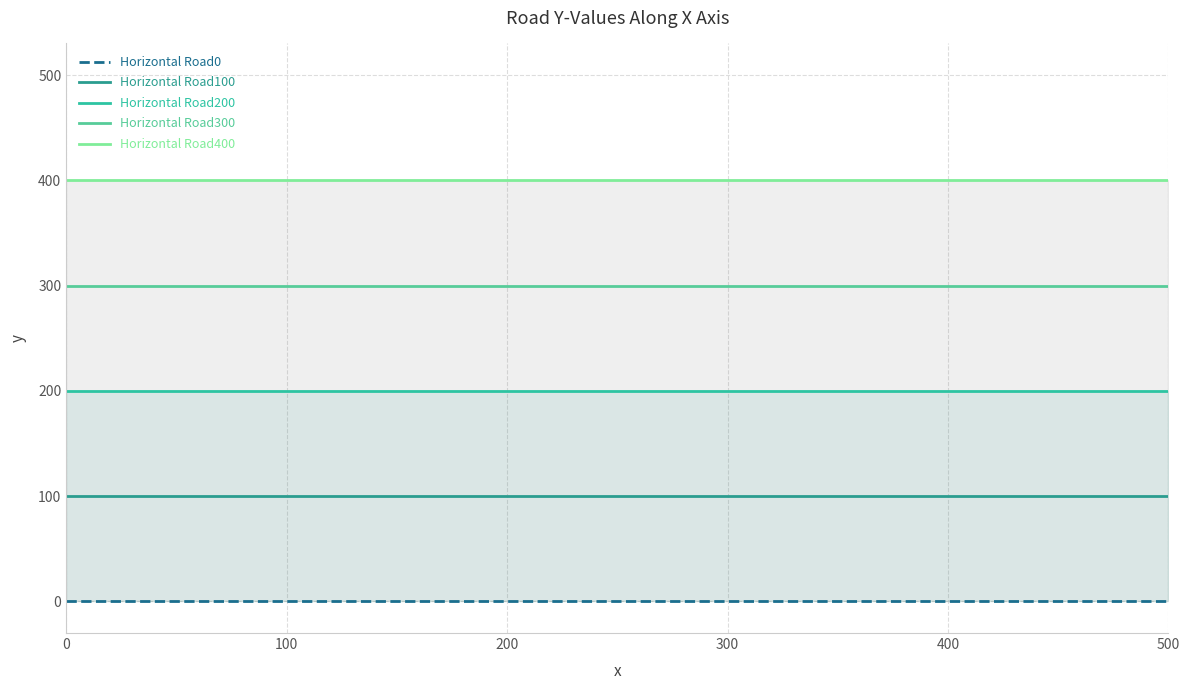

Does the chart display data point markers on the line(s)?

No